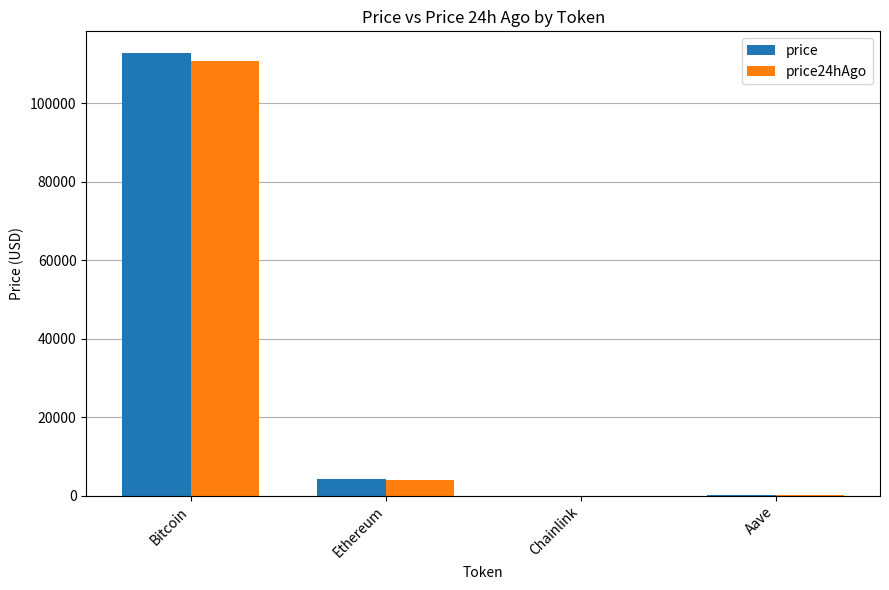

Which category has the highest value in the price24hAgo series?

Bitcoin